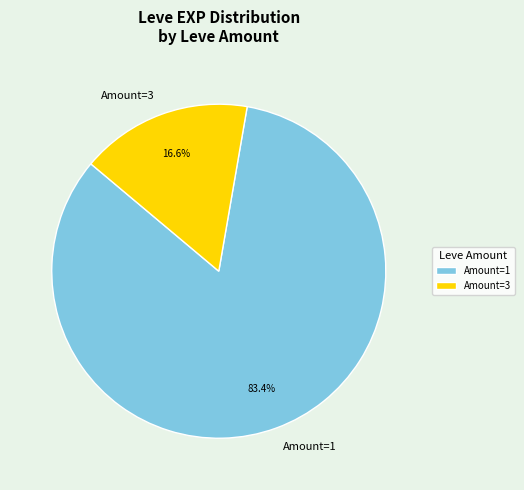

Is there any slice that represents more than half of the pie?

Yes